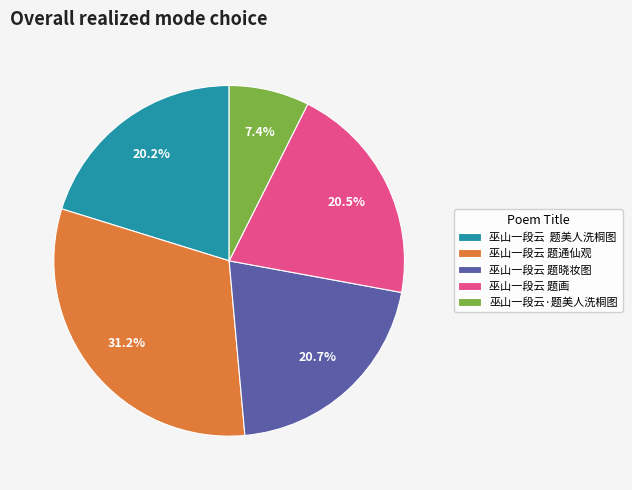

Between 巫山一段云 题晓妆图 and 巫山一段云 题通仙观, which is larger?

巫山一段云 题通仙观